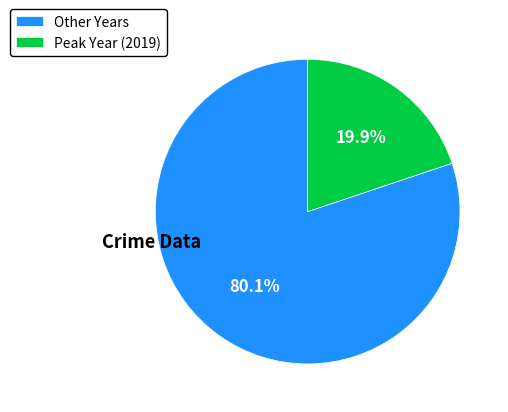

What is the ratio of the value at Other Years to the value at Peak Year (2019)?

4.0